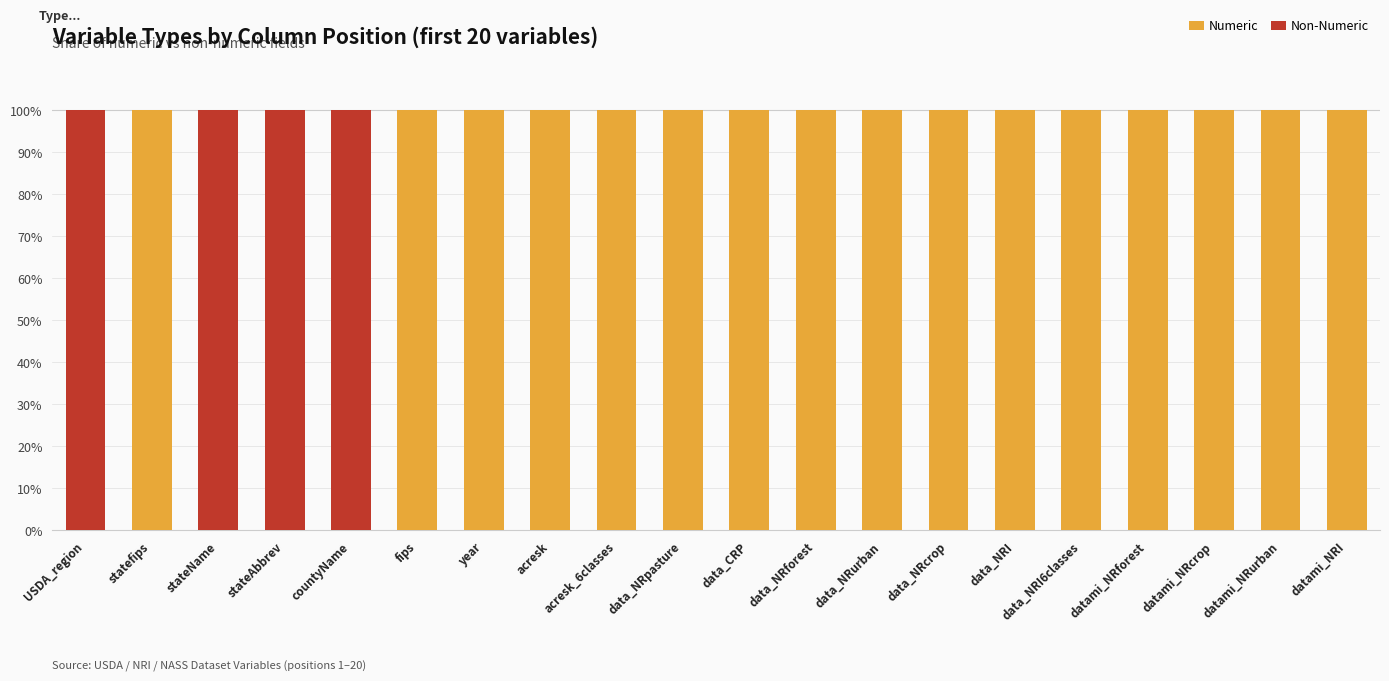

What is the total value across all series at datami_NRcrop?

100